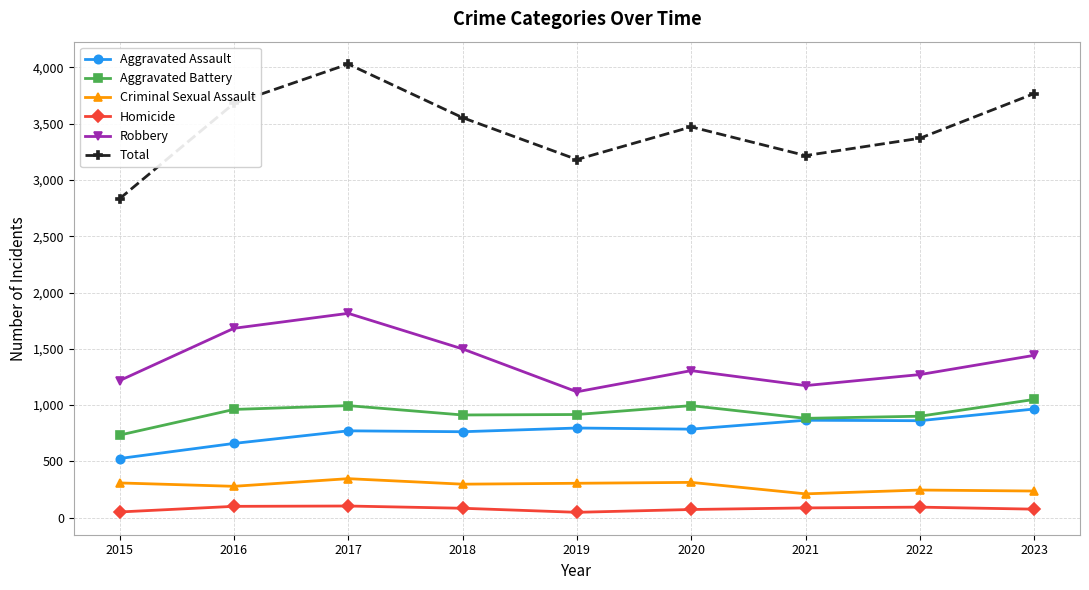

How many lines are shown in the chart?

6